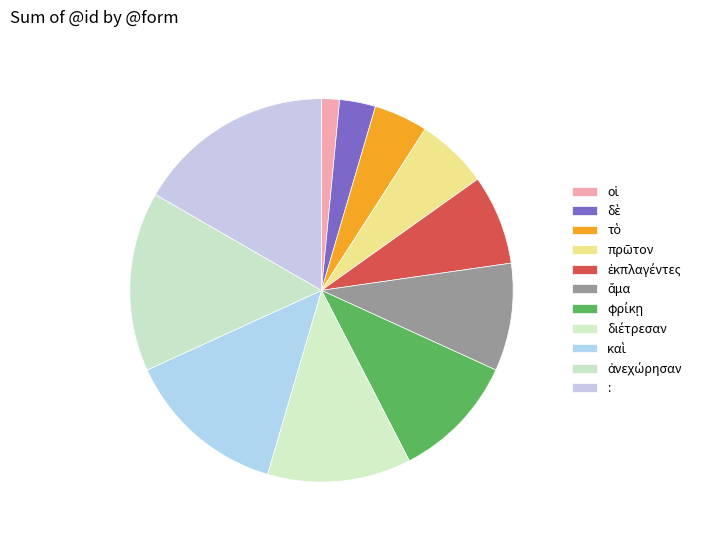

How many slices are in this pie chart?

11